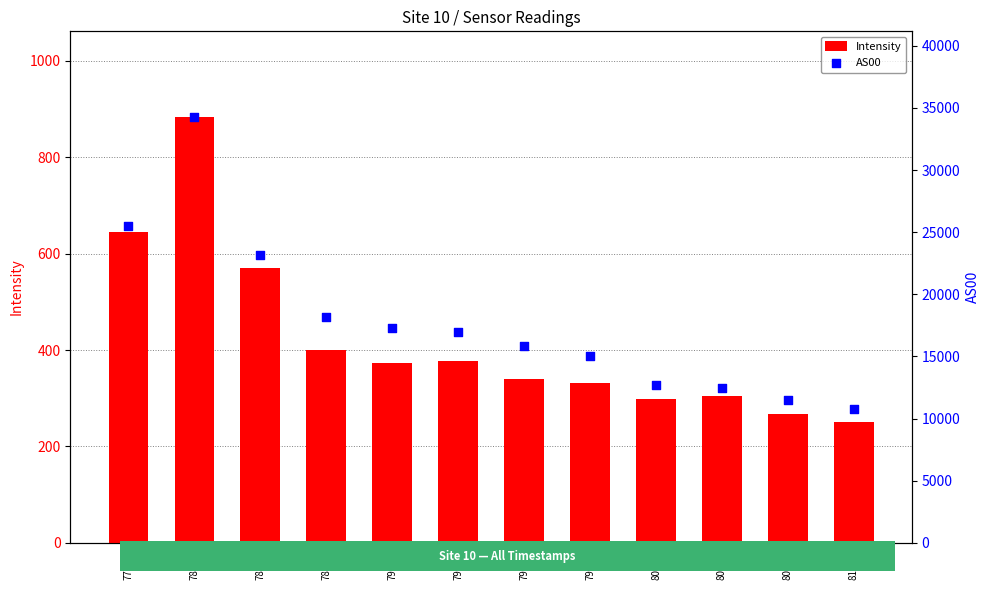

At which category is the sum across all series the highest?

78194